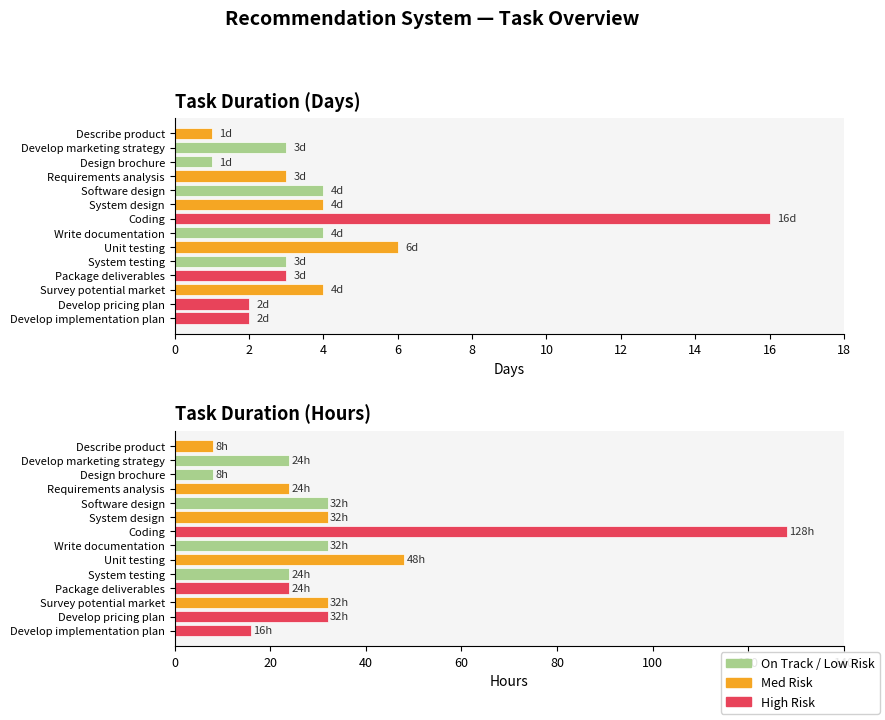

The Days total series shows 3 at Develop implementation plan. True or false?

False